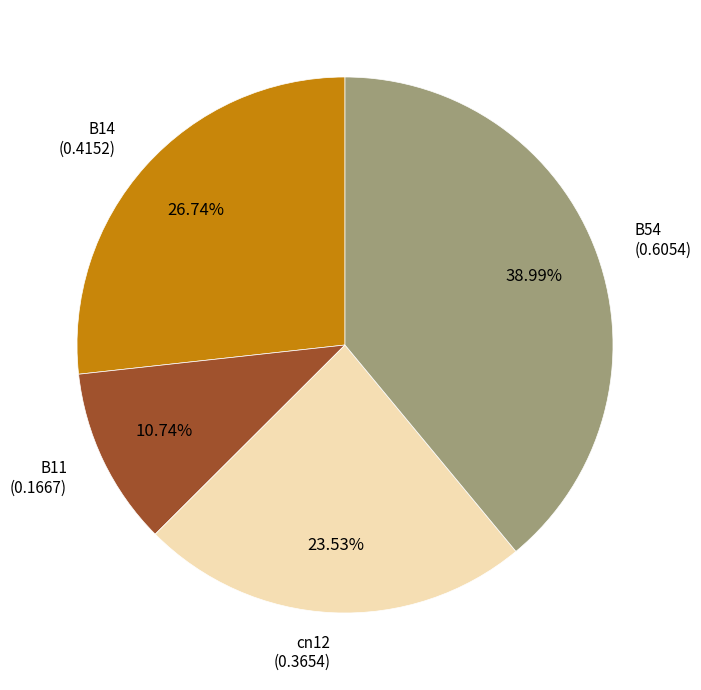

Rank the categories by value from highest to lowest.

B54, B14, cn12, B11